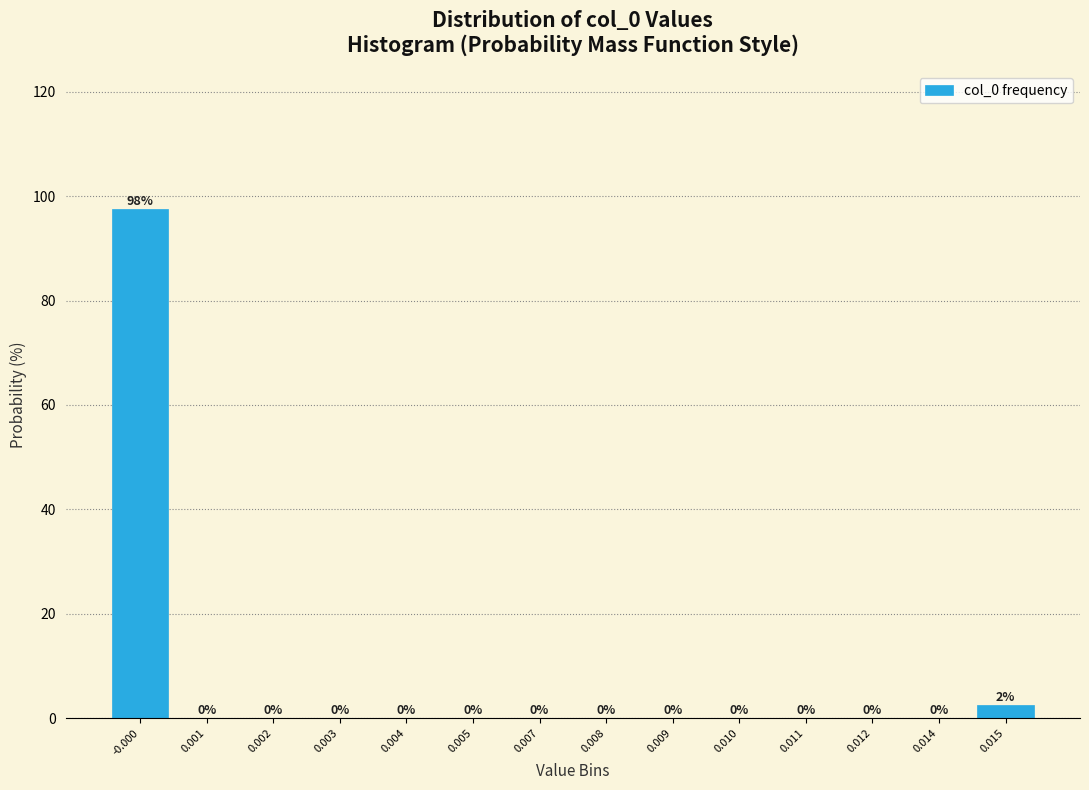

What is the maximum value shown in the chart?

97.5